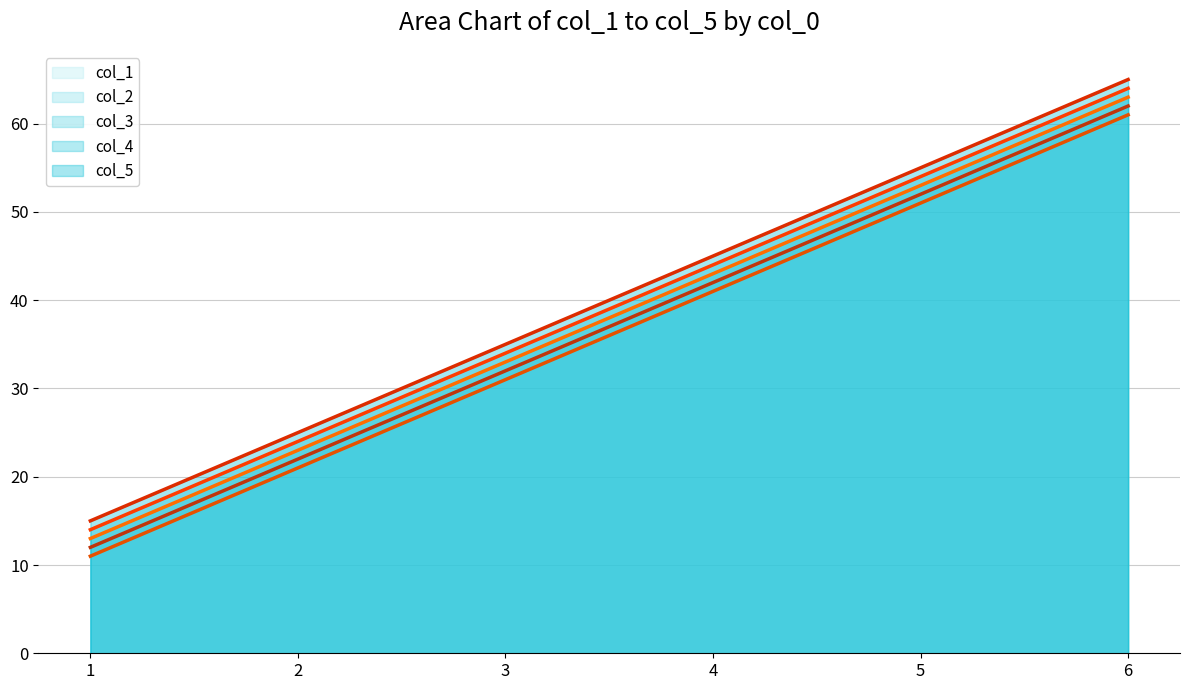

How many data points does each series have?

6